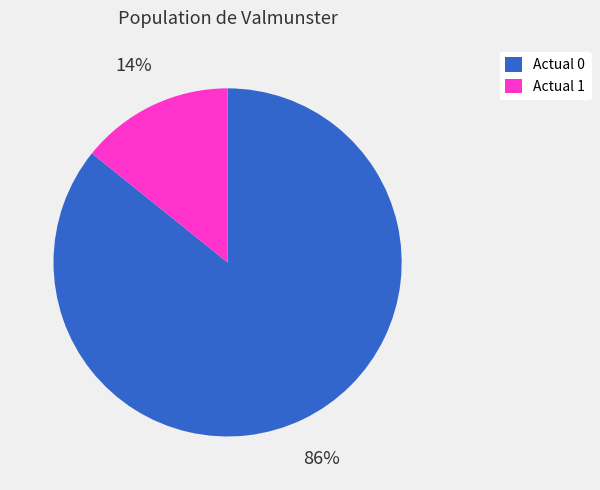

Which slice represents more than half of the pie?

Actual 0